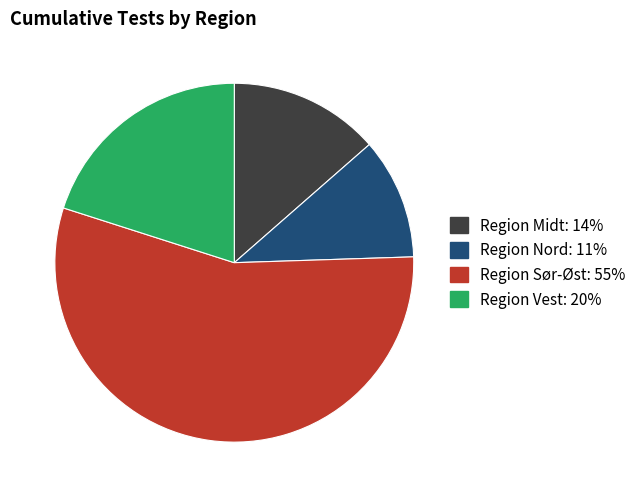

Rank the categories by value from lowest to highest.

Region Nord, Region Midt, Region Vest, Region Sør-Øst